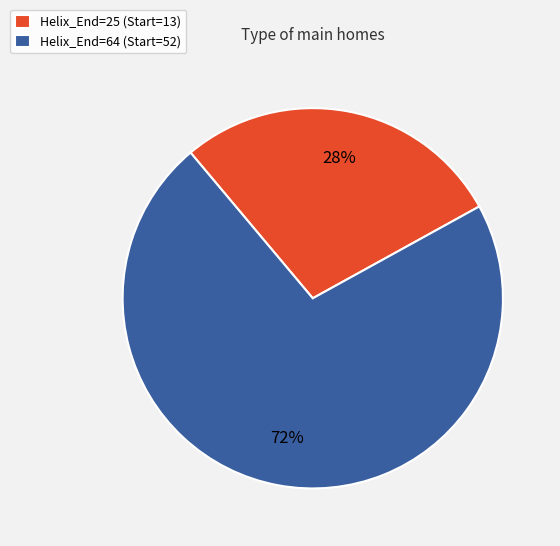

Rank the categories by value from lowest to highest.

Helix_End=25 (Start=13), Helix_End=64 (Start=52)